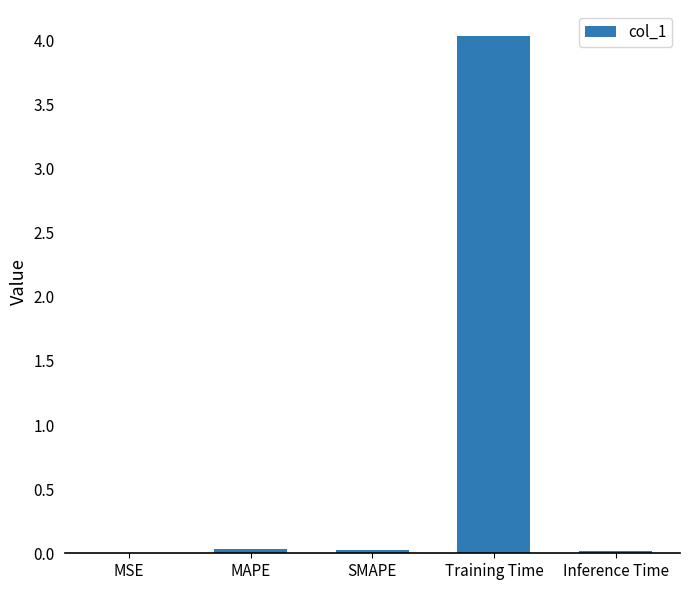

What is the greatest value displayed?

4.0